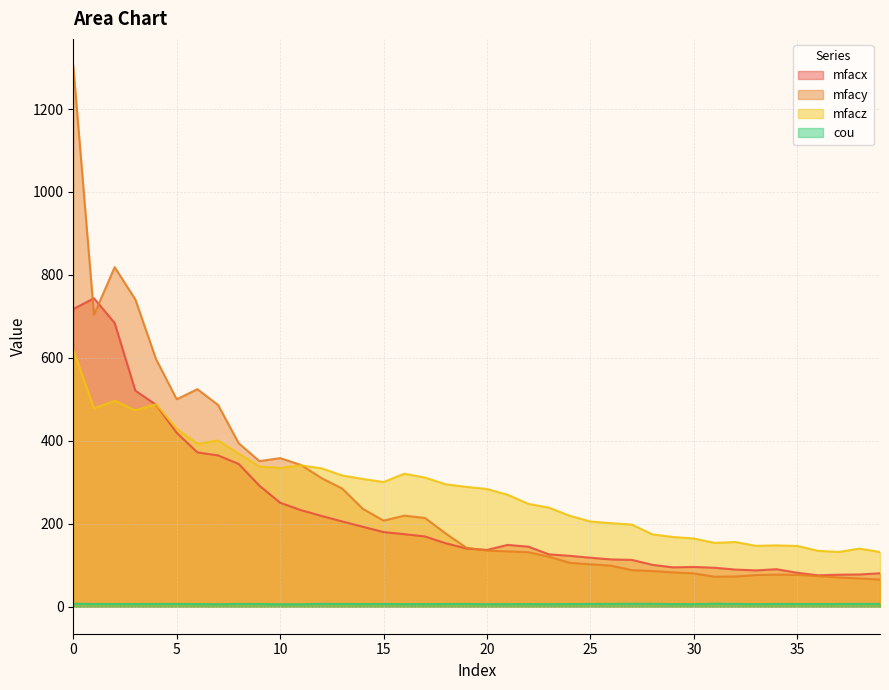

Does the chart display data point markers on the line(s)?

No